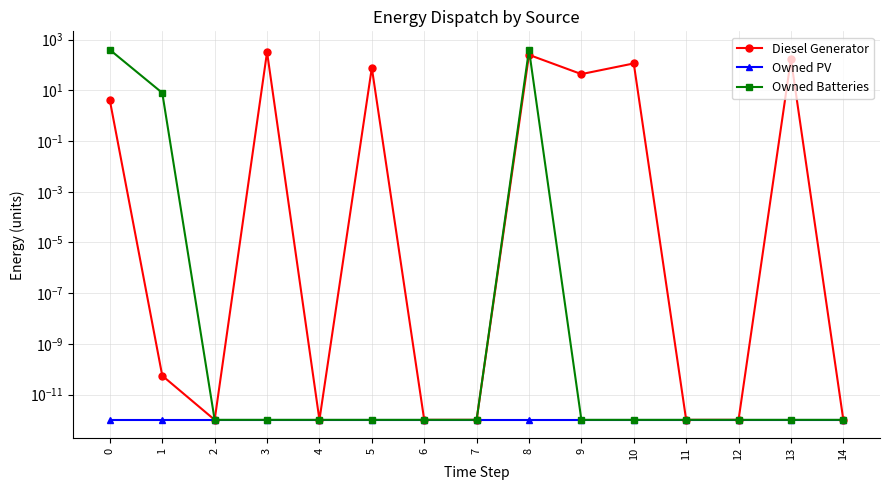

List the labels in order of Owned PV value, largest first.

0, 1, 2, 3, 4, 5, 6, 7, 8, 9, 10, 11, 12, 13, 14